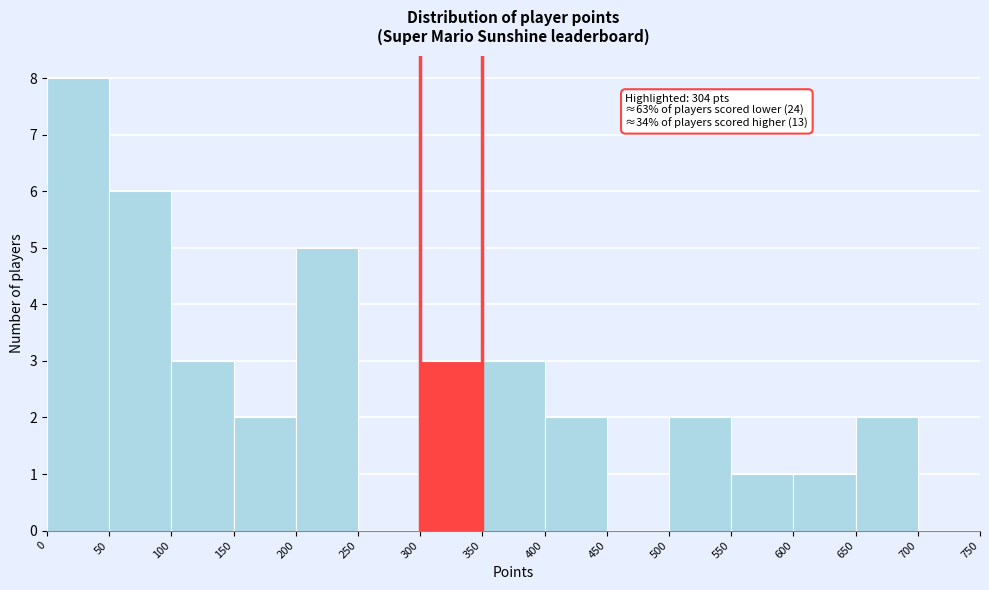

Over which range of the x-axis is the bar tallest?

0 to 50